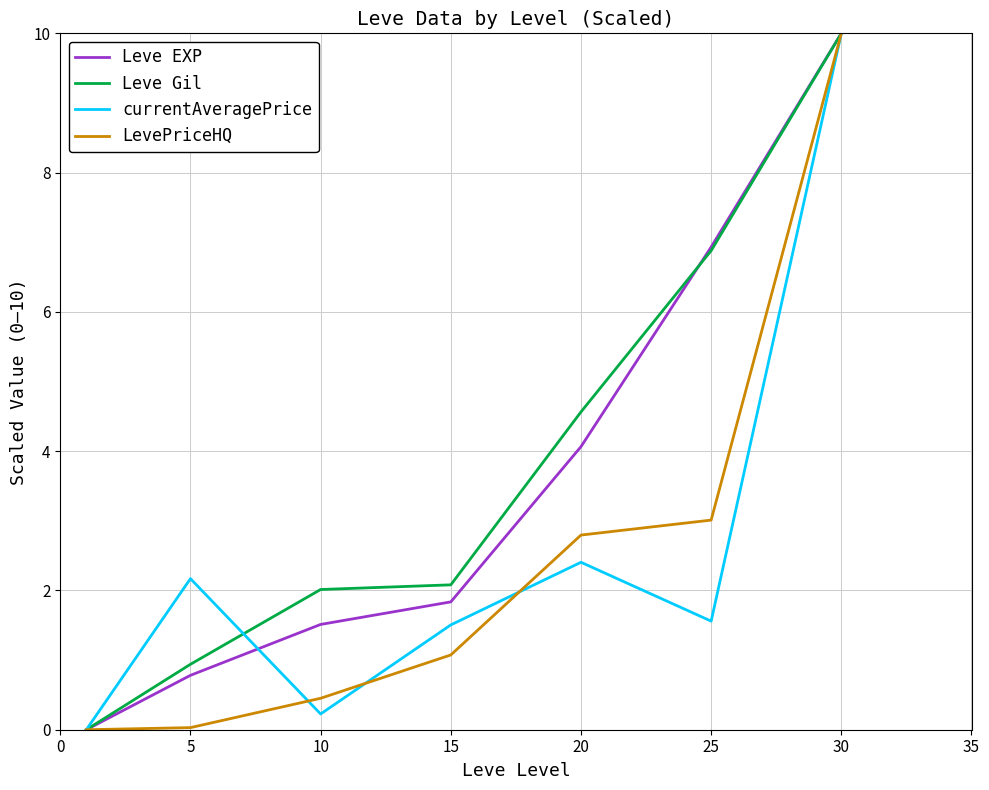

What is the highest value of the Leve Gil series?

10.0